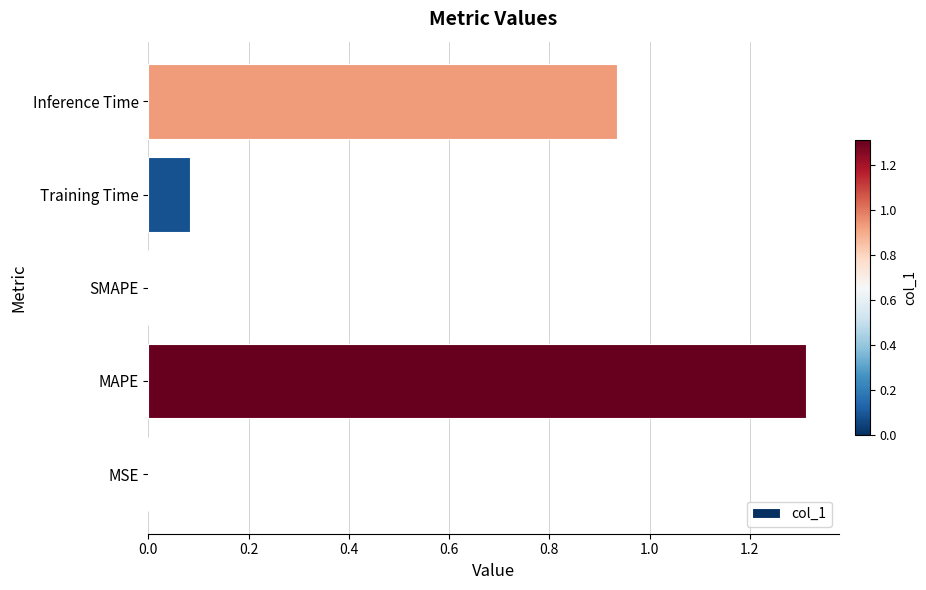

Which has a higher value, MAPE or Training Time?

MAPE